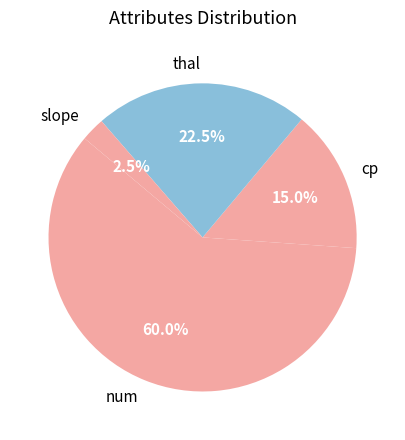

What percentage do num and thal together represent?

82.5%